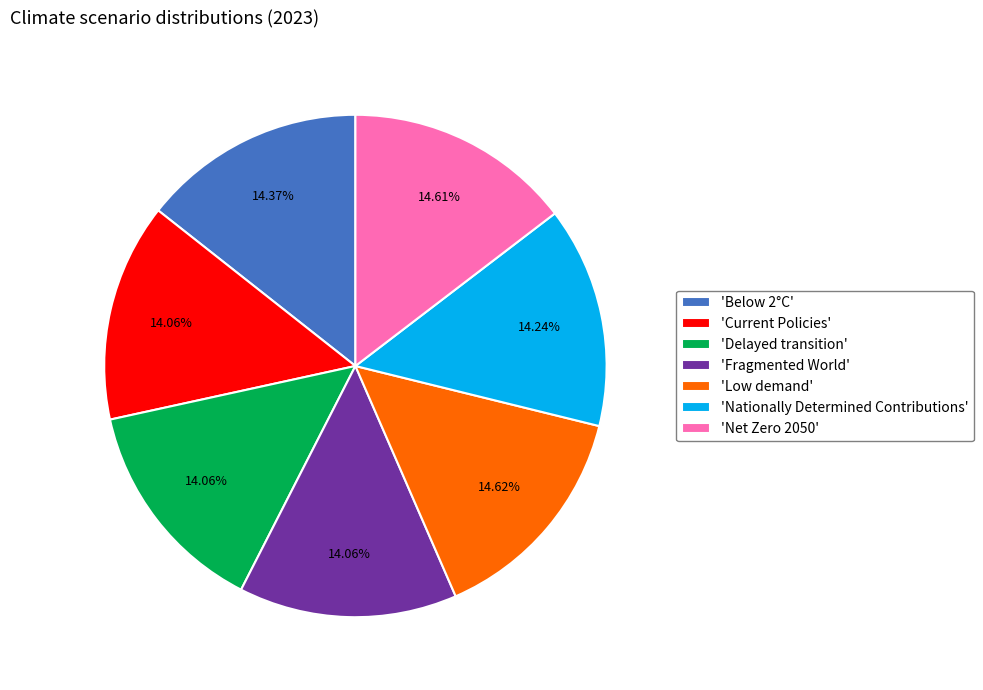

Do 'Low demand' and 'Fragmented World' together represent more than half of the pie?

No